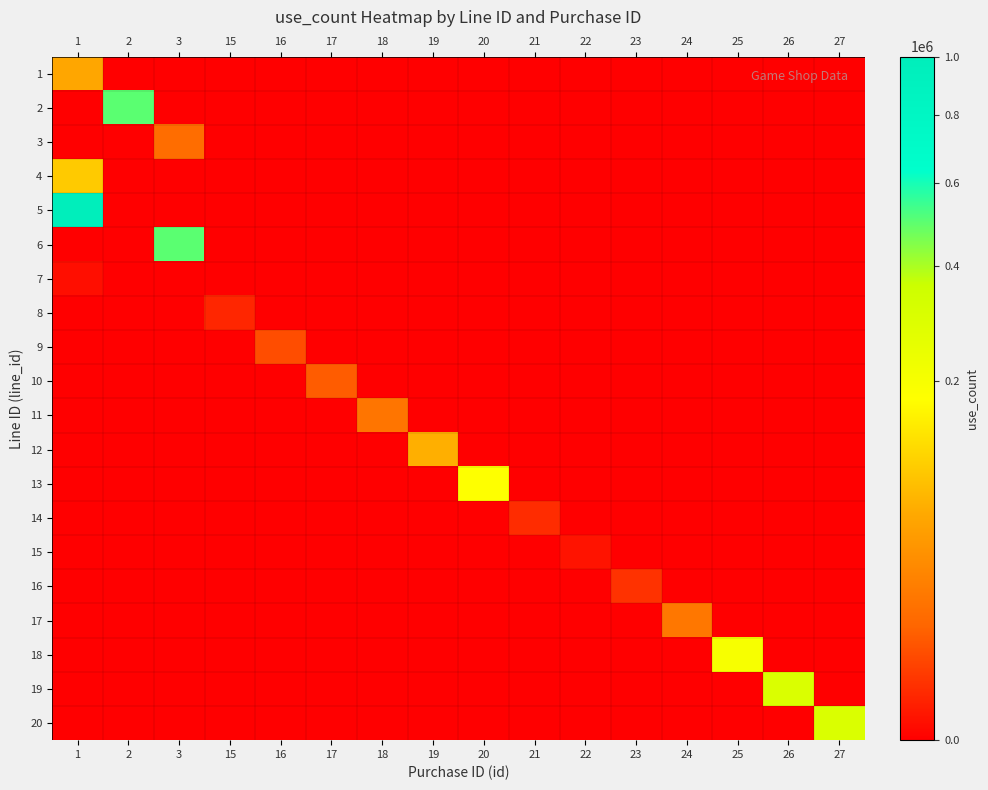

Reading left to right, list all the values displayed in this chart.

1: 1=60000	2=0	3=0	15=0	16=0	17=0	18=0	19=0	20=0	21=0	22=0	23=0	24=0	25=0	26=0	27=0
2: 1=0	2=500000	3=0	15=0	16=0	17=0	18=0	19=0	20=0	21=0	22=0	23=0	24=0	25=0	26=0	27=0
3: 1=0	2=0	3=15000	15=0	16=0	17=0	18=0	19=0	20=0	21=0	22=0	23=0	24=0	25=0	26=0	27=0
4: 1=100000	2=0	3=0	15=0	16=0	17=0	18=0	19=0	20=0	21=0	22=0	23=0	24=0	25=0	26=0	27=0
5: 1=1000000	2=0	3=0	15=0	16=0	17=0	18=0	19=0	20=0	21=0	22=0	23=0	24=0	25=0	26=0	27=0
6: 1=0	2=0	3=500000	15=0	16=0	17=0	18=0	19=0	20=0	21=0	22=0	23=0	24=0	25=0	26=0	27=0
7: 1=100	2=0	3=0	15=0	16=0	17=0	18=0	19=0	20=0	21=0	22=0	23=0	24=0	25=0	26=0	27=0
8: 1=0	2=0	3=0	15=1000	16=0	17=0	18=0	19=0	20=0	21=0	22=0	23=0	24=0	25=0	26=0	27=0
9: 1=0	2=0	3=0	15=0	16=5800	17=0	18=0	19=0	20=0	21=0	22=0	23=0	24=0	25=0	26=0	27=0
10: 1=0	2=0	3=0	15=0	16=0	17=8800	18=0	19=0	20=0	21=0	22=0	23=0	24=0	25=0	26=0	27=0
11: 1=0	2=0	3=0	15=0	16=0	17=0	18=18800	19=0	20=0	21=0	22=0	23=0	24=0	25=0	26=0	27=0
12: 1=0	2=0	3=0	15=0	16=0	17=0	18=0	19=70000	20=0	21=0	22=0	23=0	24=0	25=0	26=0	27=0
13: 1=0	2=0	3=0	15=0	16=0	17=0	18=0	19=0	20=180000	21=0	22=0	23=0	24=0	25=0	26=0	27=0
14: 1=0	2=0	3=0	15=0	16=0	17=0	18=0	19=0	20=0	21=1500	22=0	23=0	24=0	25=0	26=0	27=0
15: 1=0	2=0	3=0	15=0	16=0	17=0	18=0	19=0	20=0	21=0	22=200	23=0	24=0	25=0	26=0	27=0
16: 1=0	2=0	3=0	15=0	16=0	17=0	18=0	19=0	20=0	21=0	22=0	23=2000	24=0	25=0	26=0	27=0
17: 1=0	2=0	3=0	15=0	16=0	17=0	18=0	19=0	20=0	21=0	22=0	23=0	24=20000	25=0	26=0	27=0
18: 1=0	2=0	3=0	15=0	16=0	17=0	18=0	19=0	20=0	21=0	22=0	23=0	24=0	25=200000	26=0	27=0
19: 1=0	2=0	3=0	15=0	16=0	17=0	18=0	19=0	20=0	21=0	22=0	23=0	24=0	25=0	26=300000	27=0
20: 1=0	2=0	3=0	15=0	16=0	17=0	18=0	19=0	20=0	21=0	22=0	23=0	24=0	25=0	26=0	27=300000